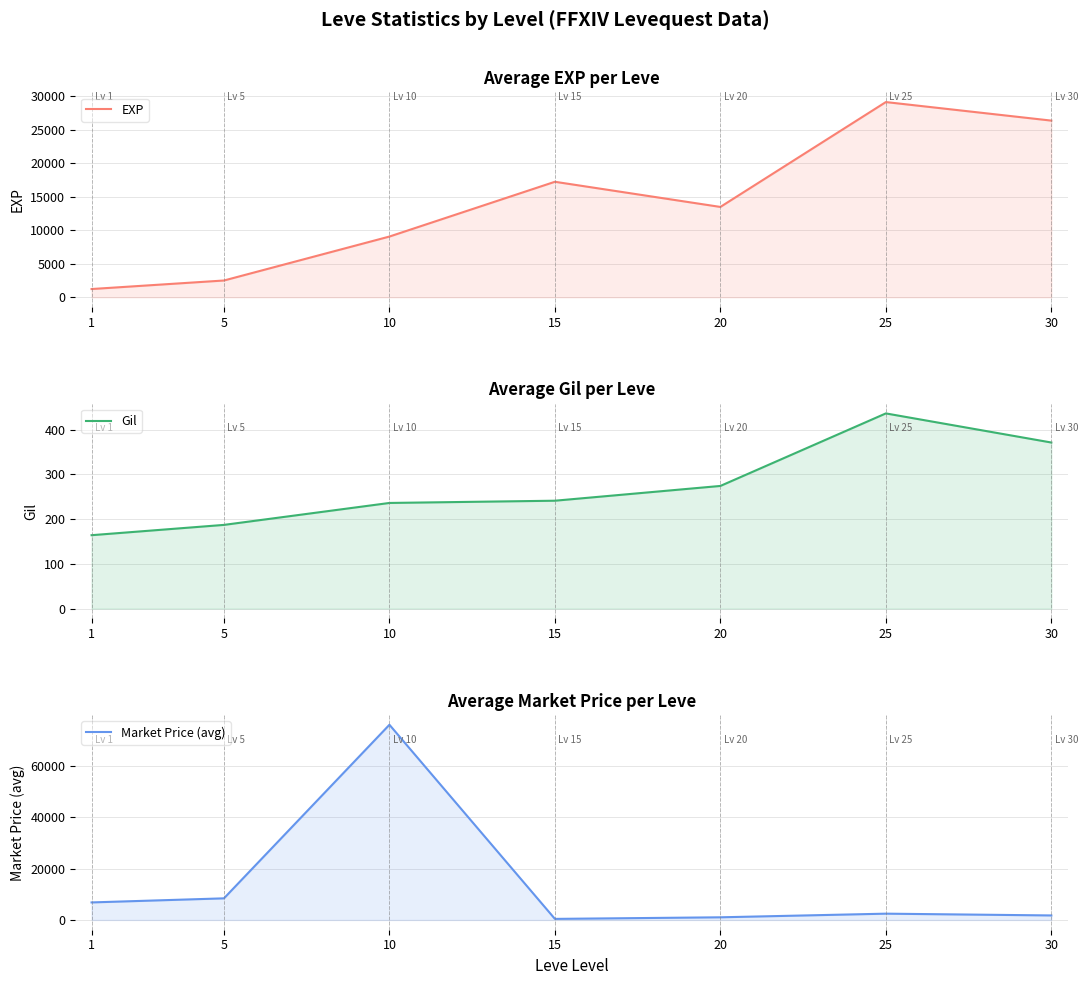

At which category is the sum across all series the highest?

10